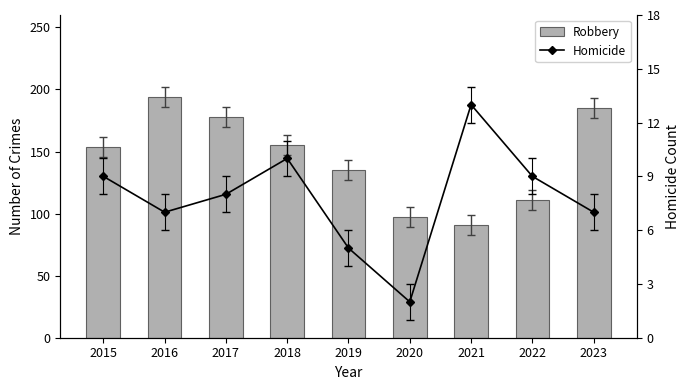

Reading left to right, list all the values displayed in this chart.

Robbery: 2015=154	2016=194	2017=178	2018=155	2019=135	2020=97	2021=91	2022=111	2023=185
Homicide: 2015=9	2016=7	2017=8	2018=10	2019=5	2020=2	2021=13	2022=9	2023=7